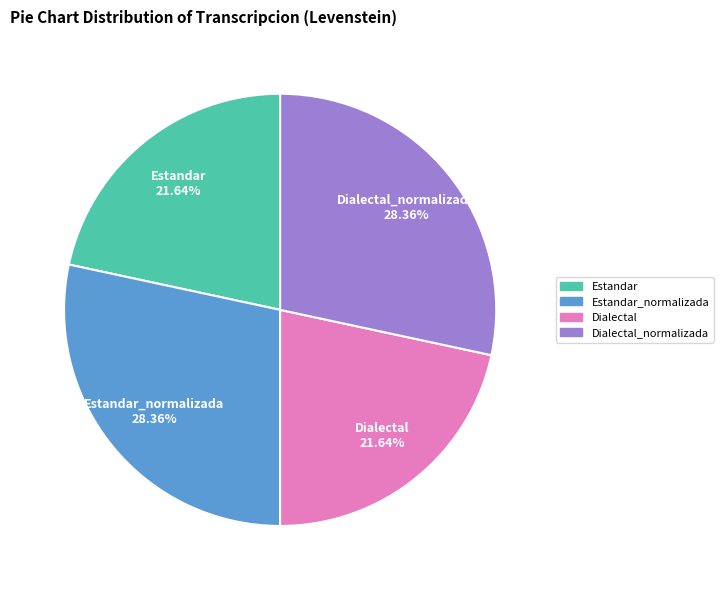

What percentage do Estandar_normalizada and Estandar together represent?

50.0%